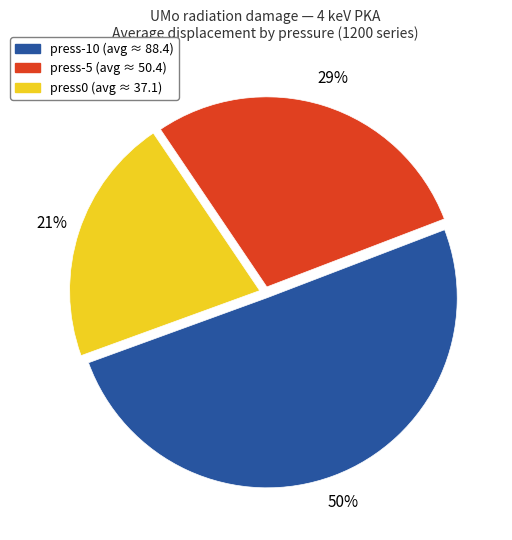

Do press0 and press-10 together represent more than half of the pie?

Yes